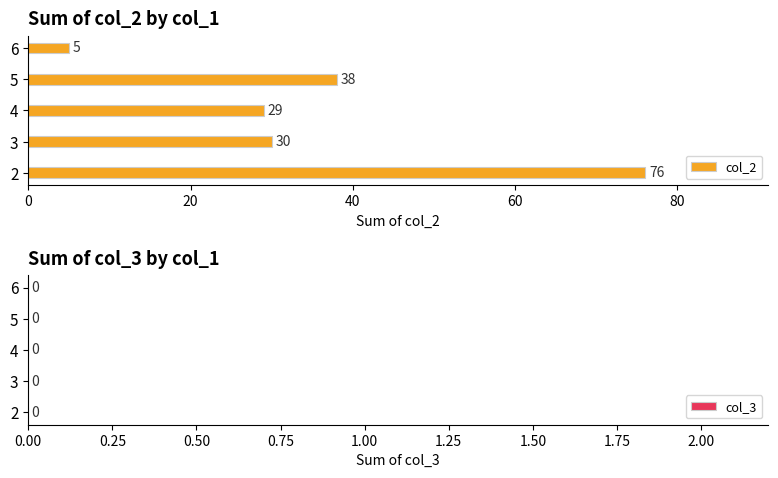

True or false: the data shows 52 at 5.

False